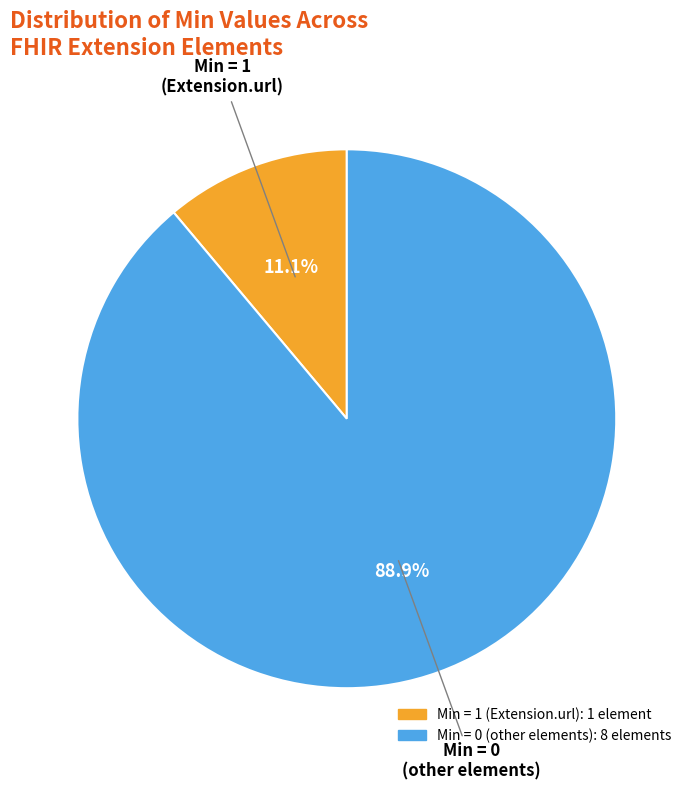

Is there a majority slice in this chart?

Yes